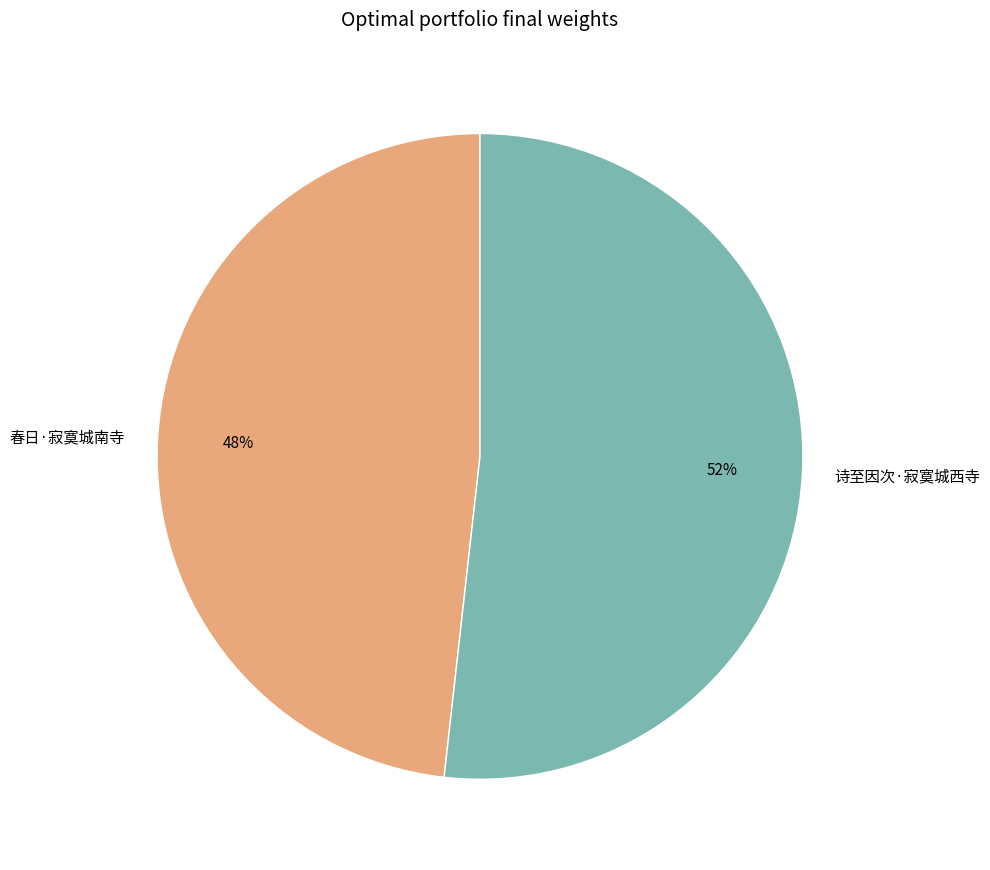

Which category accounts for the majority?

诗至因次·寂寞城西寺